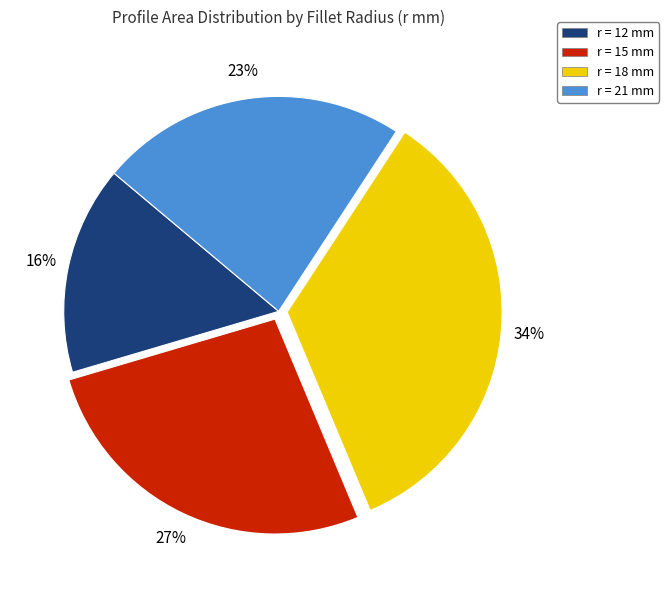

Which has a higher value, r = 12 mm or r = 18 mm?

r = 18 mm